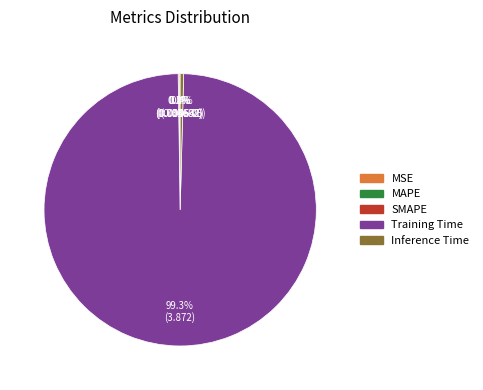

Is there a majority slice in this chart?

Yes